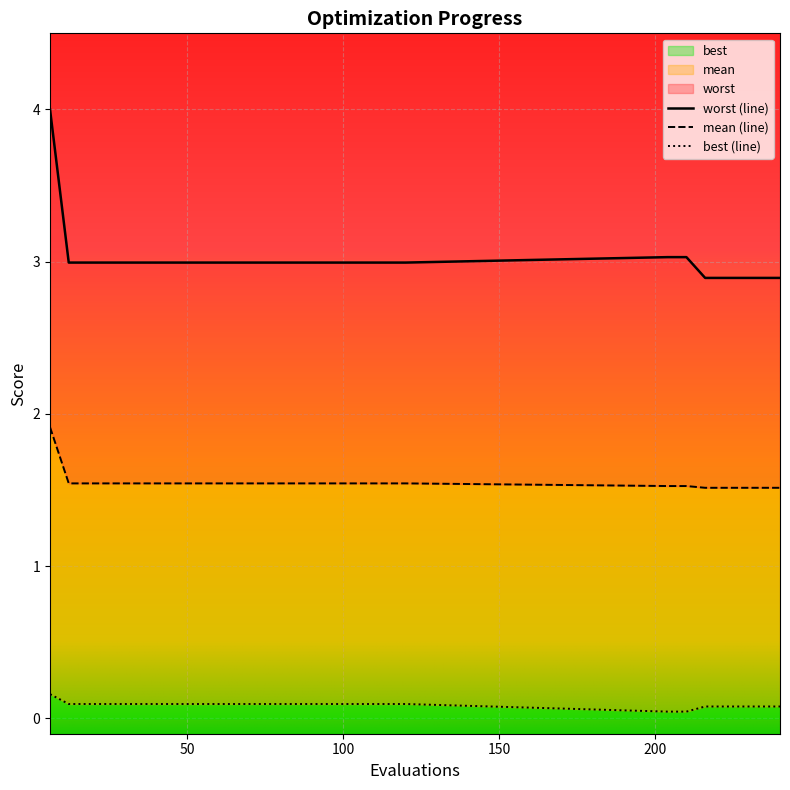

Which category has the highest value in the mean series?

6